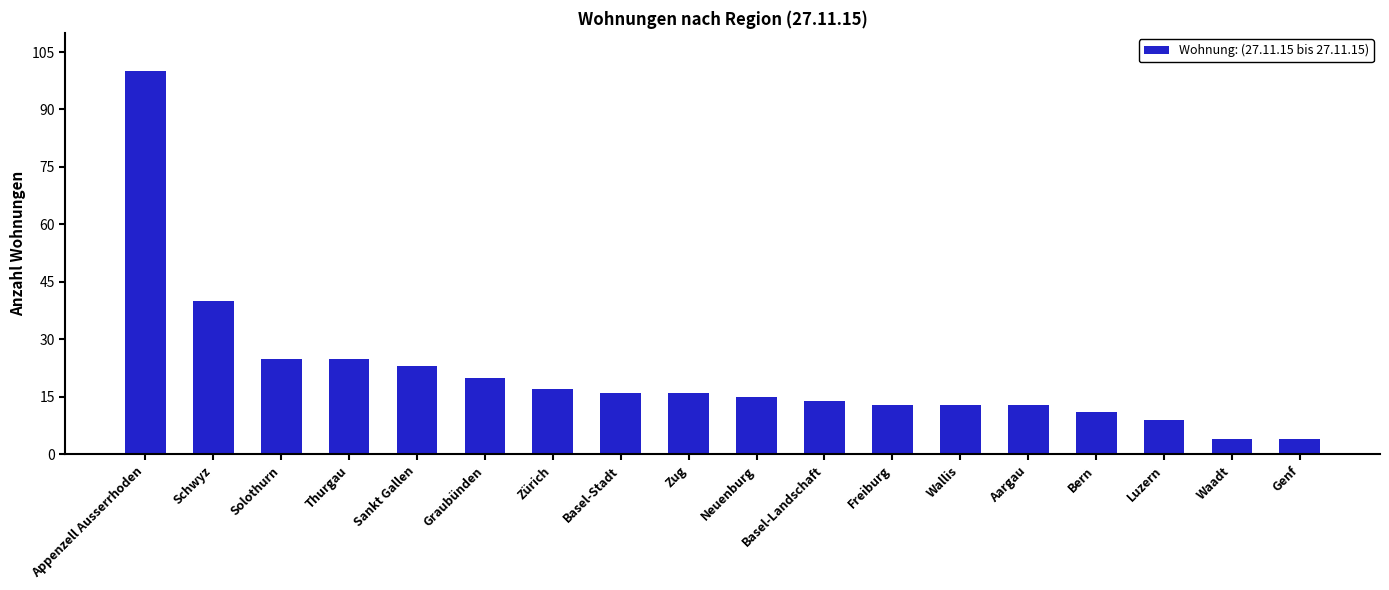

What is the sum of all values?

378